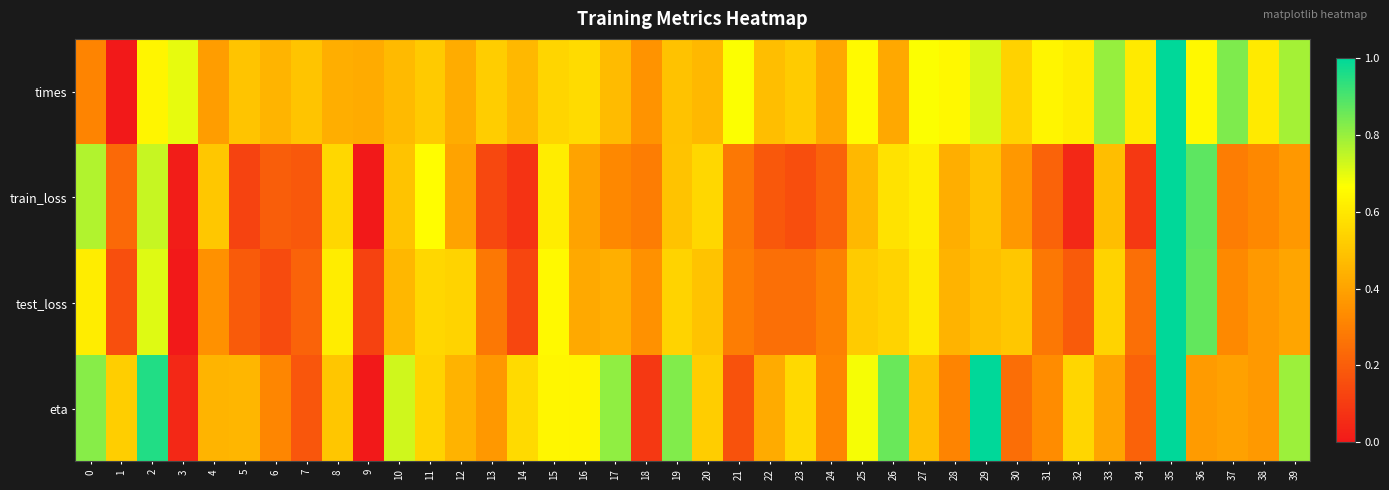

Count the number of categories in the chart.

40